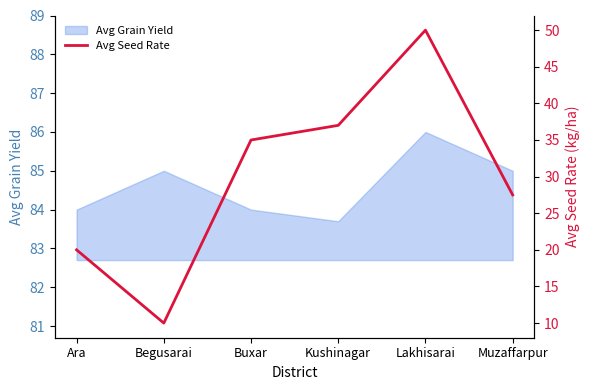

What is the label of the 4th point from the left?

Kushinagar